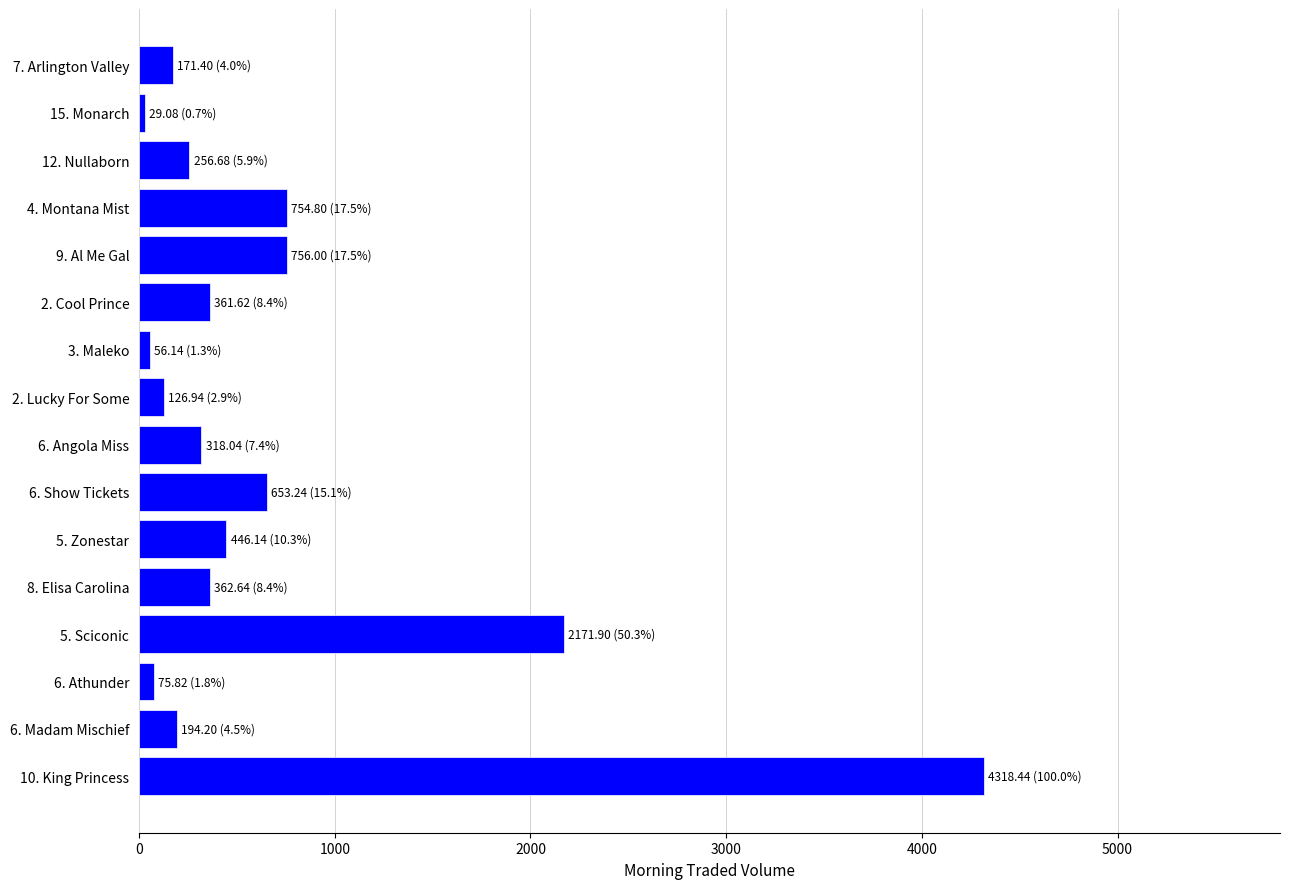

What is the maximum value shown in the chart?

4318.4